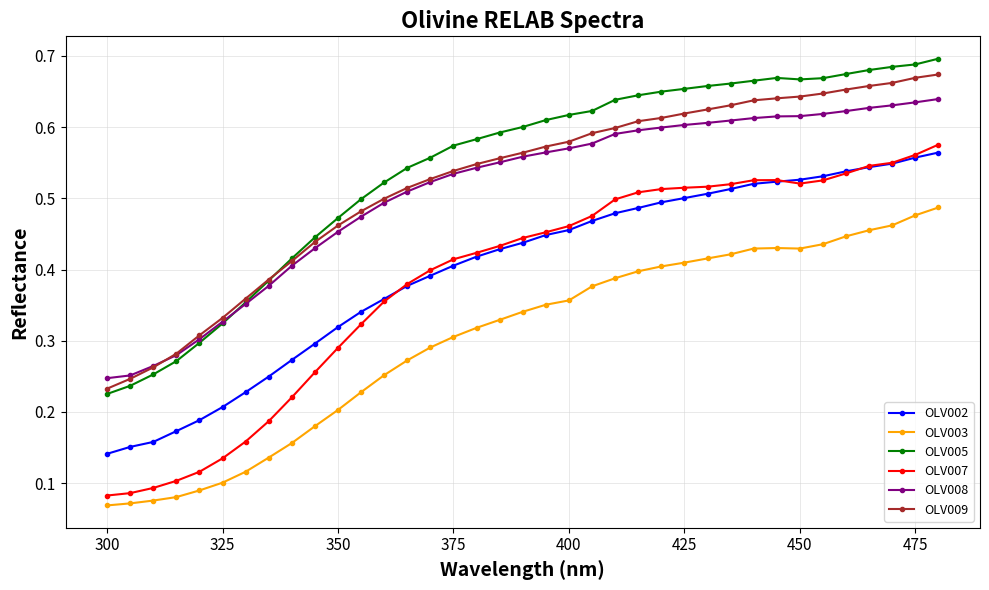

Does the chart display data point markers on the line(s)?

Yes